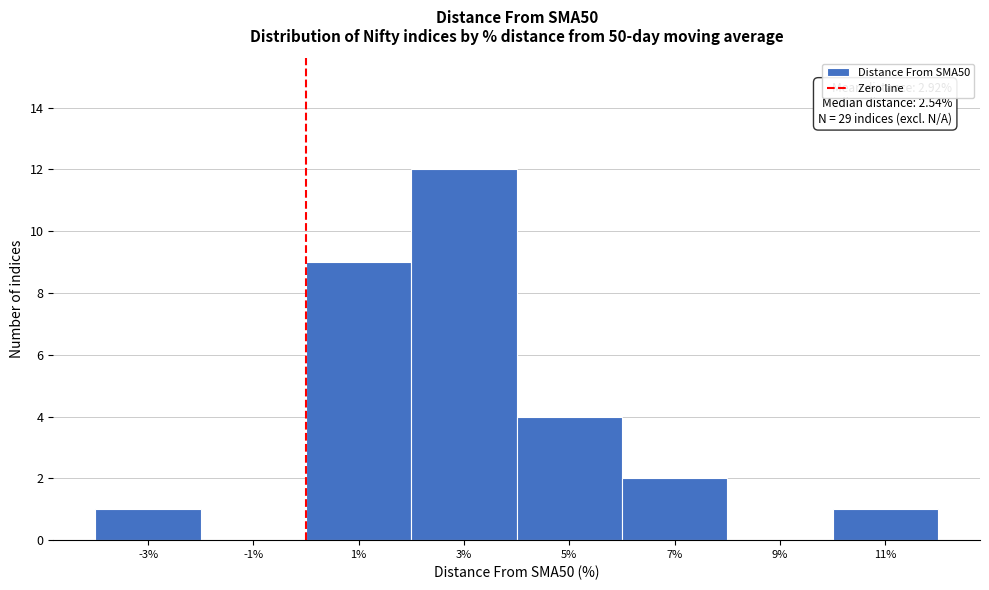

Over which range of the x-axis is the bar tallest?

2 to 4